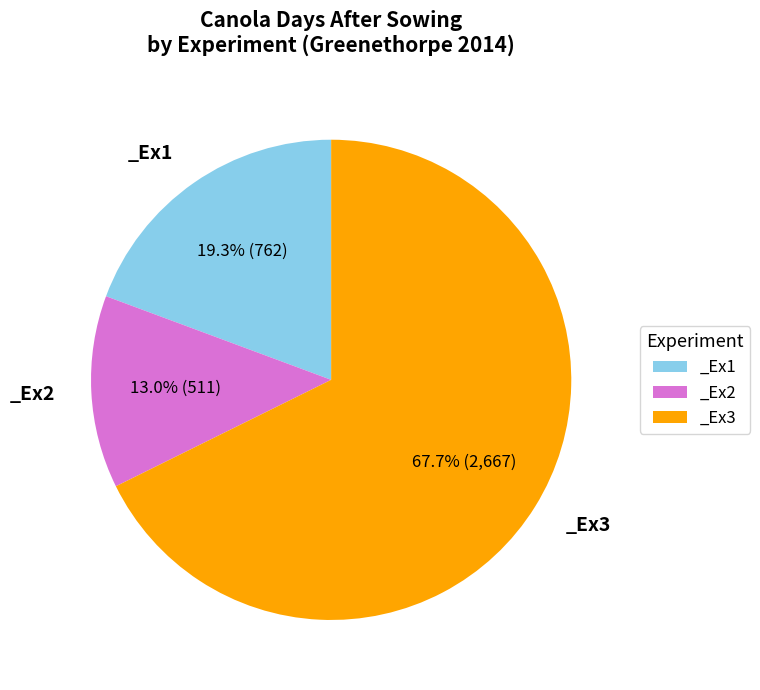

Rank the categories by value from highest to lowest.

_Ex3, _Ex1, _Ex2